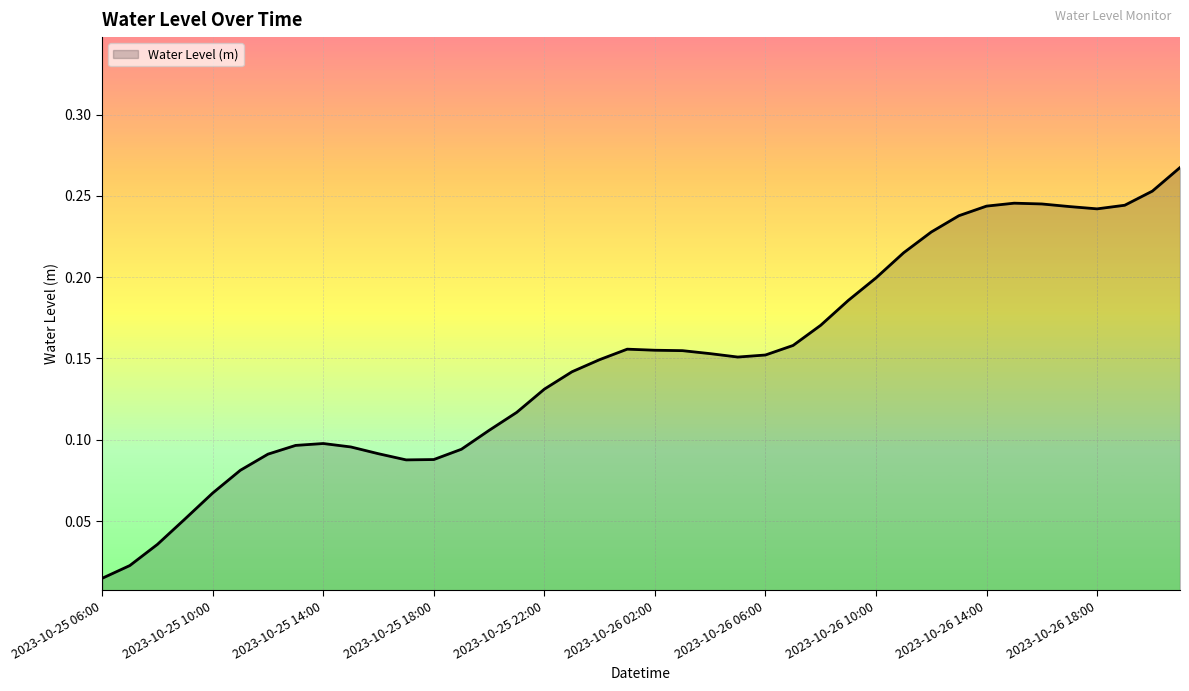

What is the average value?

0.1